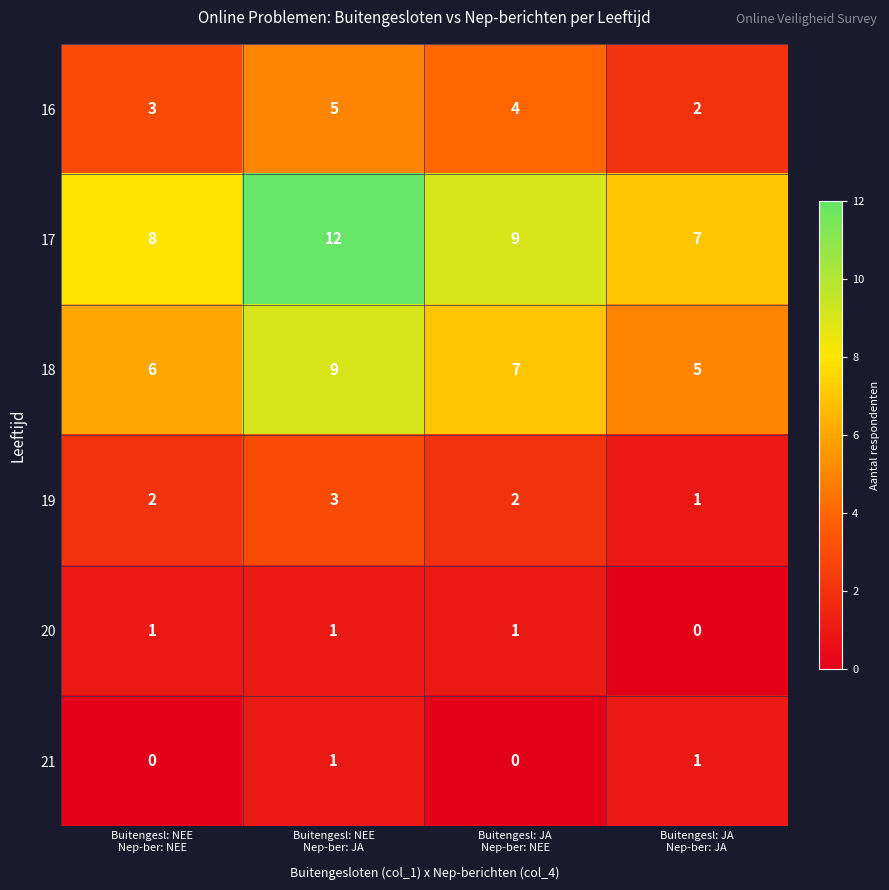

At how many categories does at least one series exceed 5?

4